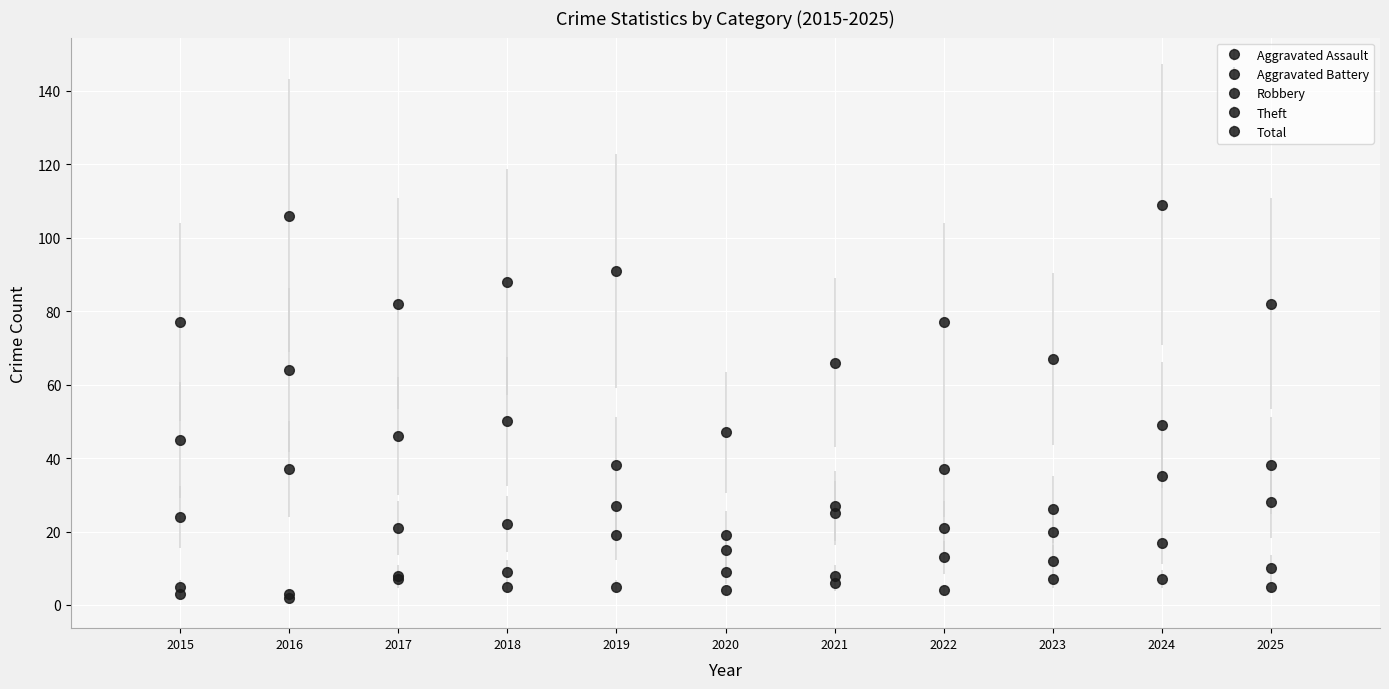

What are all the series names shown in the legend?

Aggravated Assault, Aggravated Battery, Robbery, Theft, Total